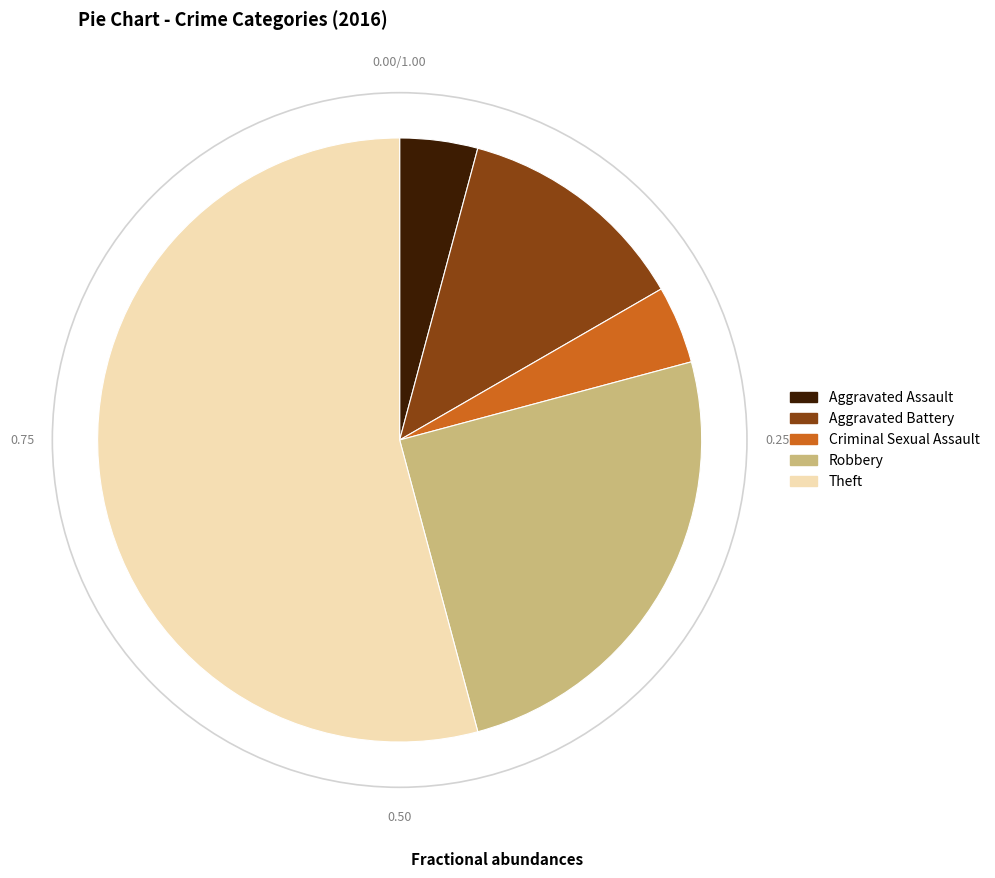

What is the ratio of the value at Theft to the value at Aggravated Battery?

4.3